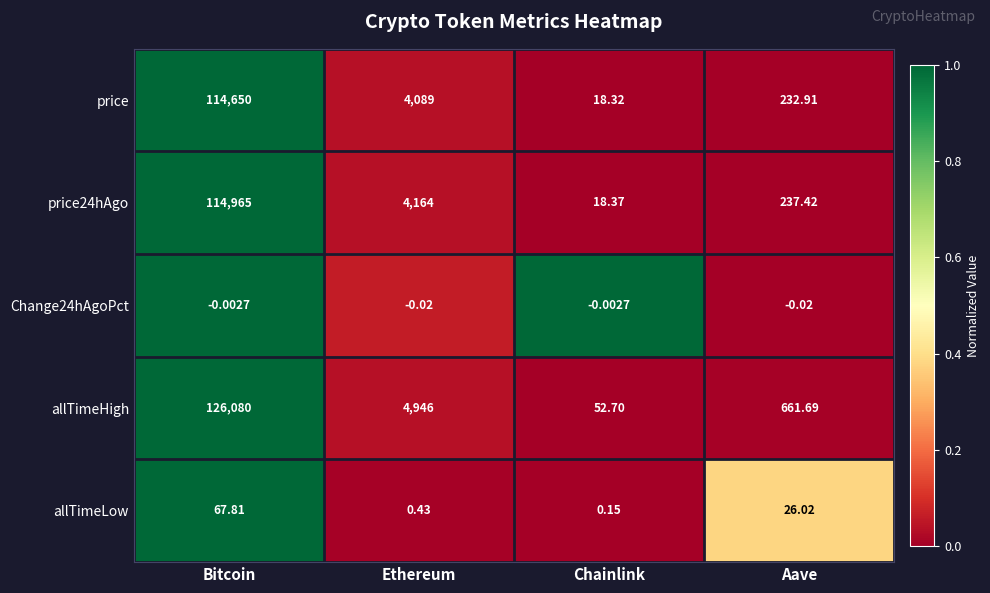

List the series in order of their peak value, lowest first.

Change24hAgoPct, allTimeLow, price, price24hAgo, allTimeHigh